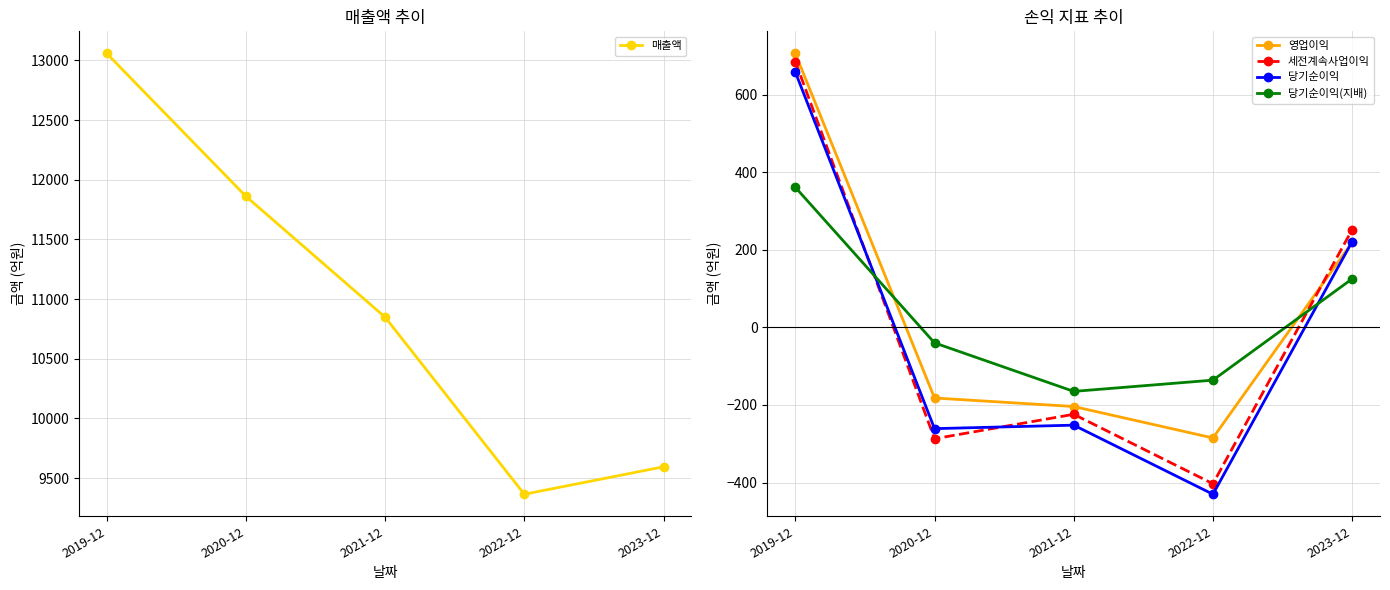

List the series in order of their peak value, highest first.

매출액, 영업이익, 세전계속사업이익, 당기순이익, 당기순이익(지배)